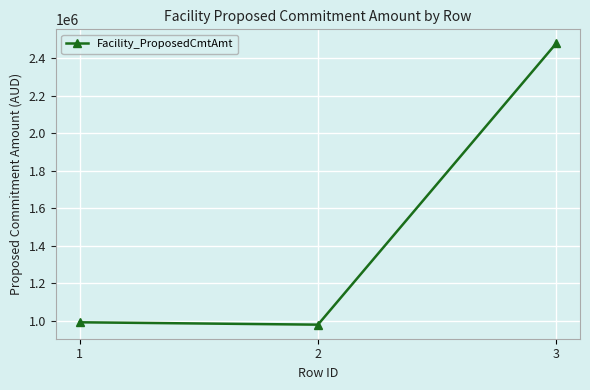

What is the value of the 2nd point from the left?

979383.4